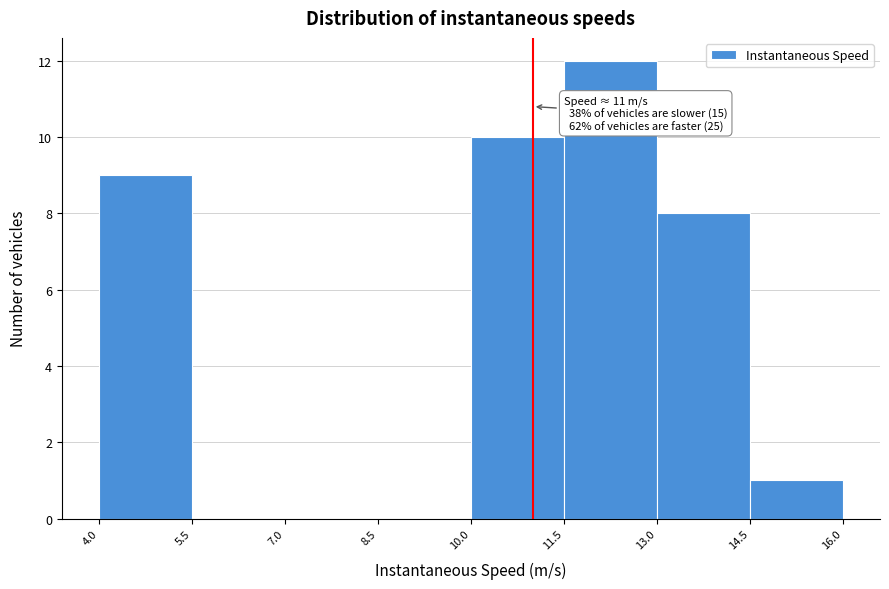

Which range on the x-axis has the tallest bar?

11.5 to 13.0